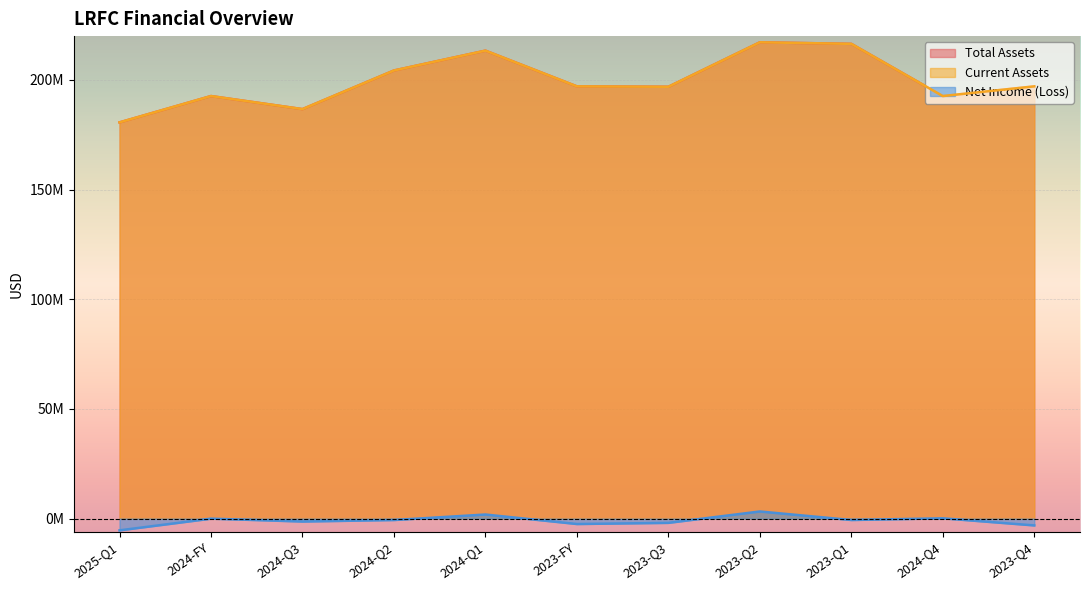

True or false: Current Assets and Net Income (Loss) cross at least once.

False